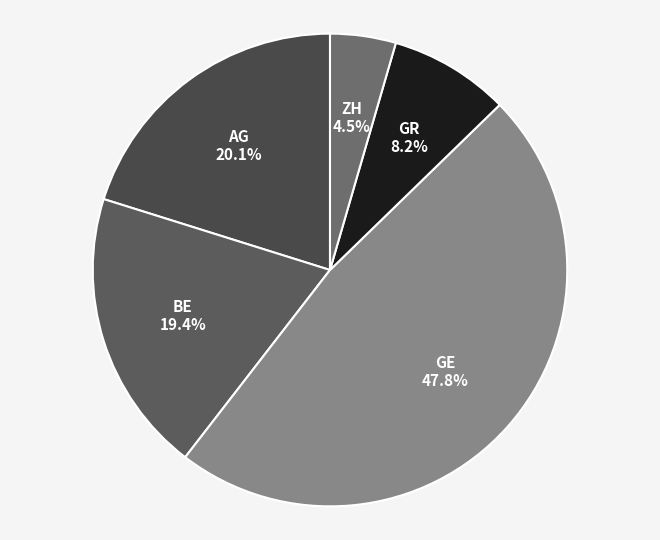

Which category has the biggest portion of the pie?

GE